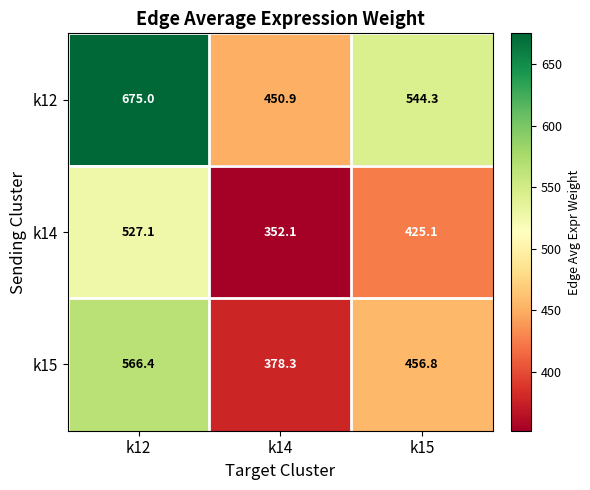

List the series in order of their peak value, highest first.

k12, k15, k14